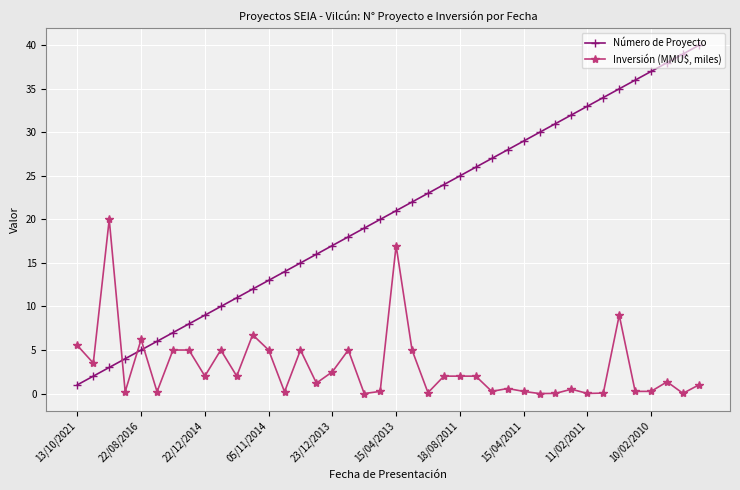

What is the greatest value displayed?

40.0